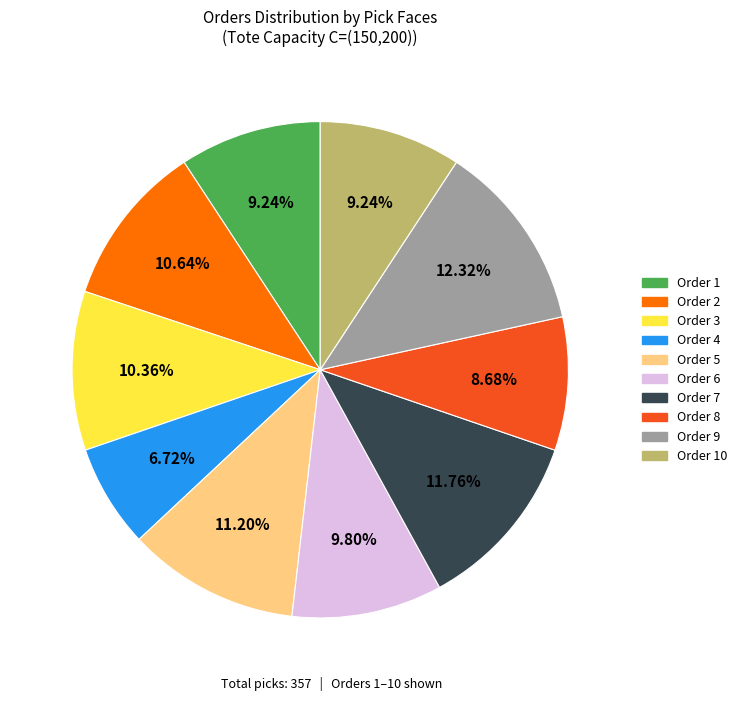

To the nearest percent, what is the average slice percentage?

10%